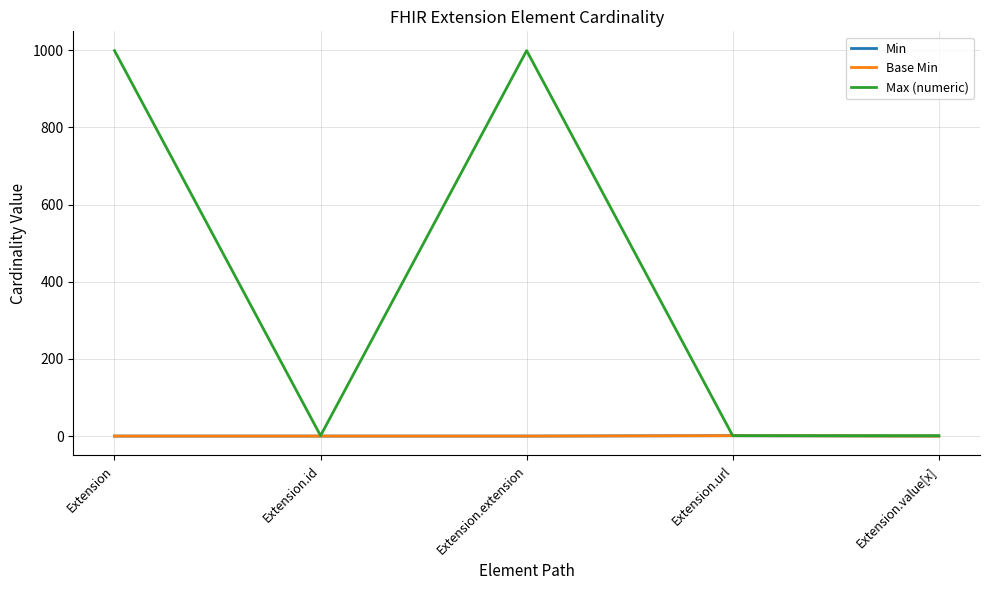

True or false: Min and Max (numeric) intersect in this chart.

False